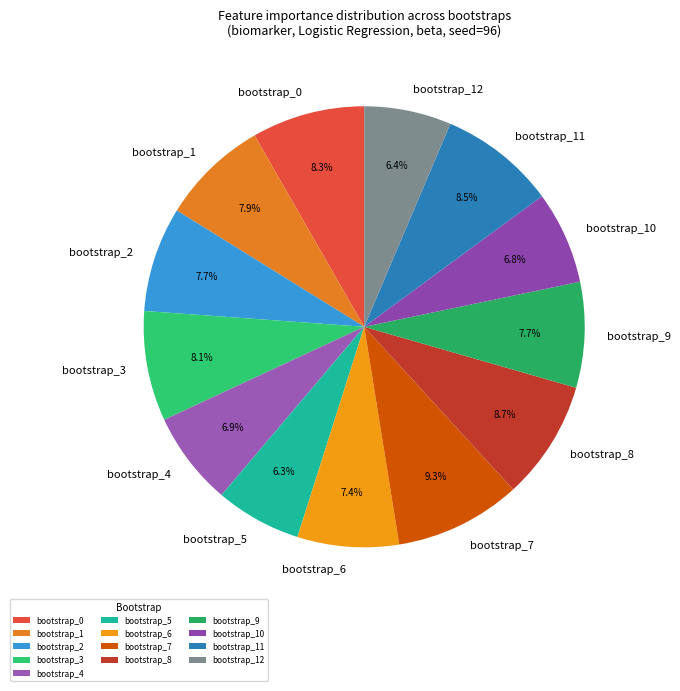

Which has a higher value, bootstrap_1 or bootstrap_5?

bootstrap_1